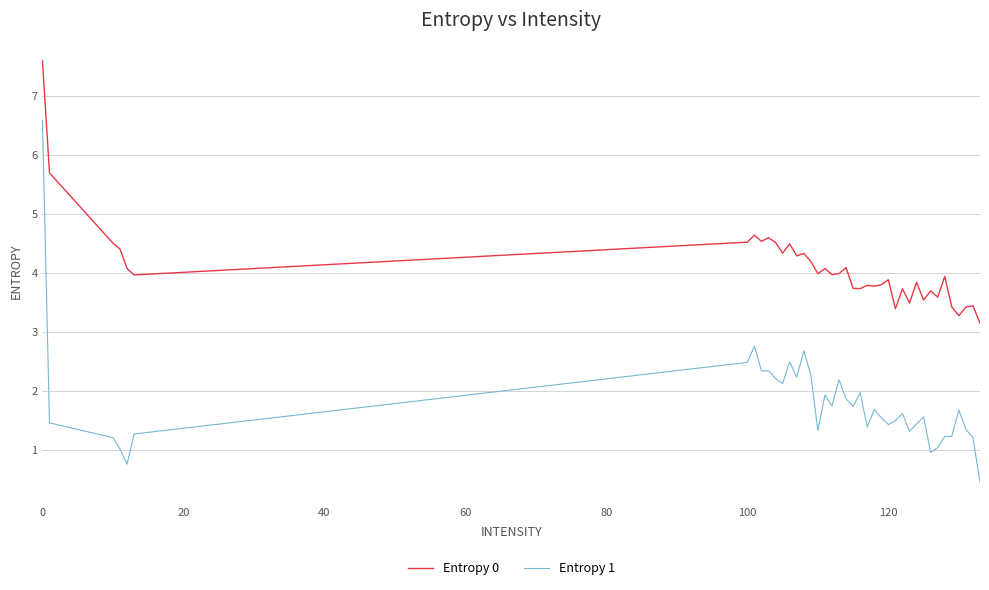

True or false: Entropy 0 and Entropy 1 cross at least once.

False